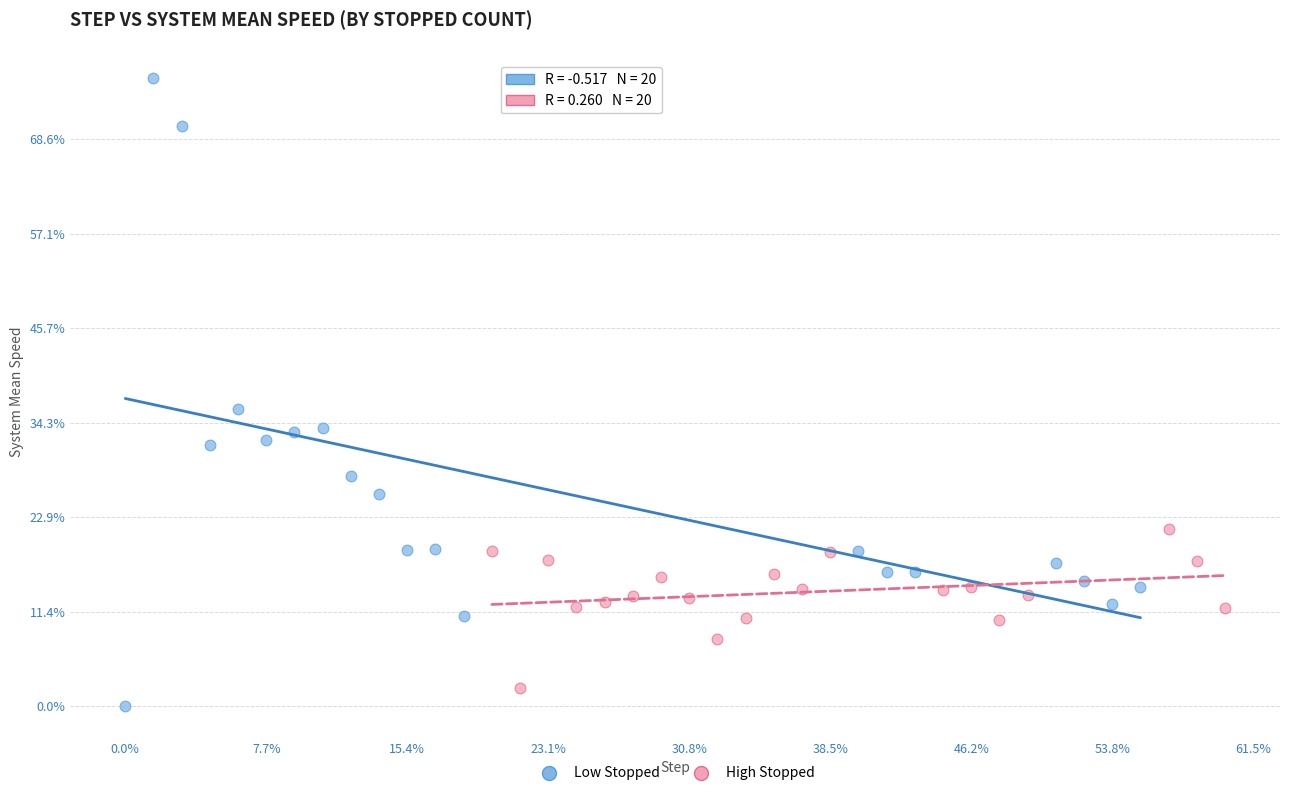

What are all the series names shown in the legend?

Low Stopped, High Stopped